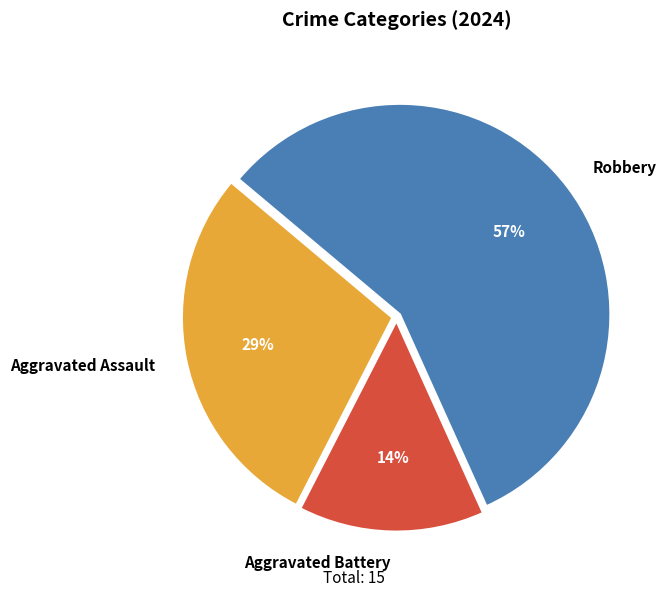

Combined, do Aggravated Battery and Robbery account for over 50%?

Yes